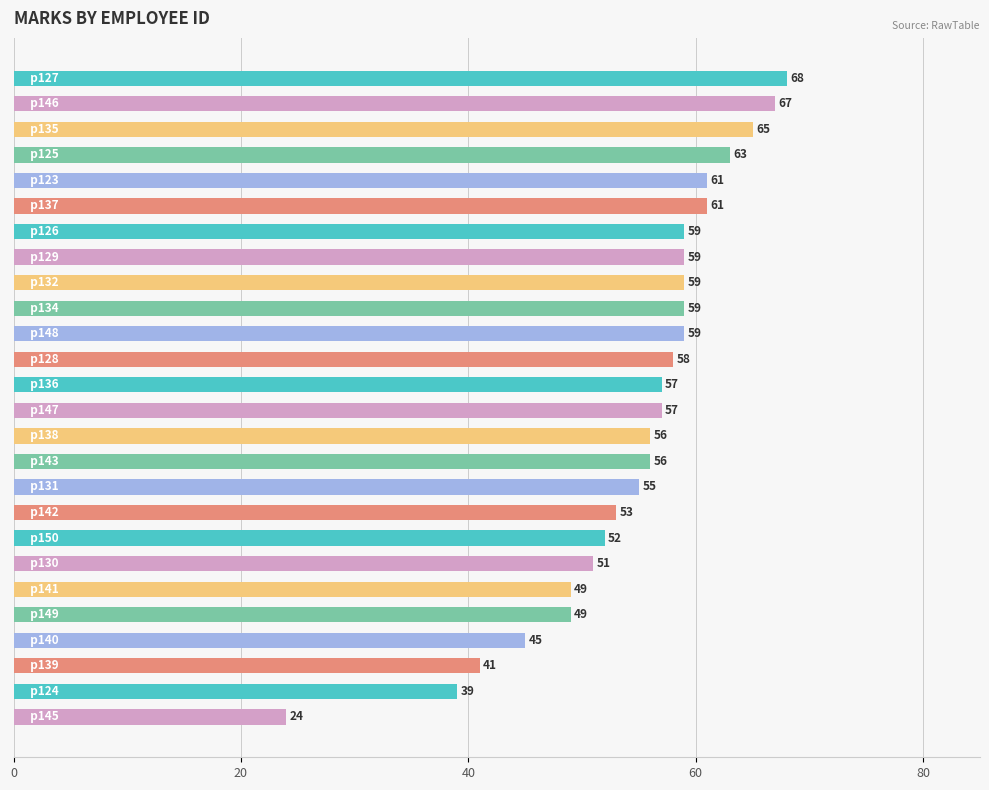

What is the greatest value displayed?

68